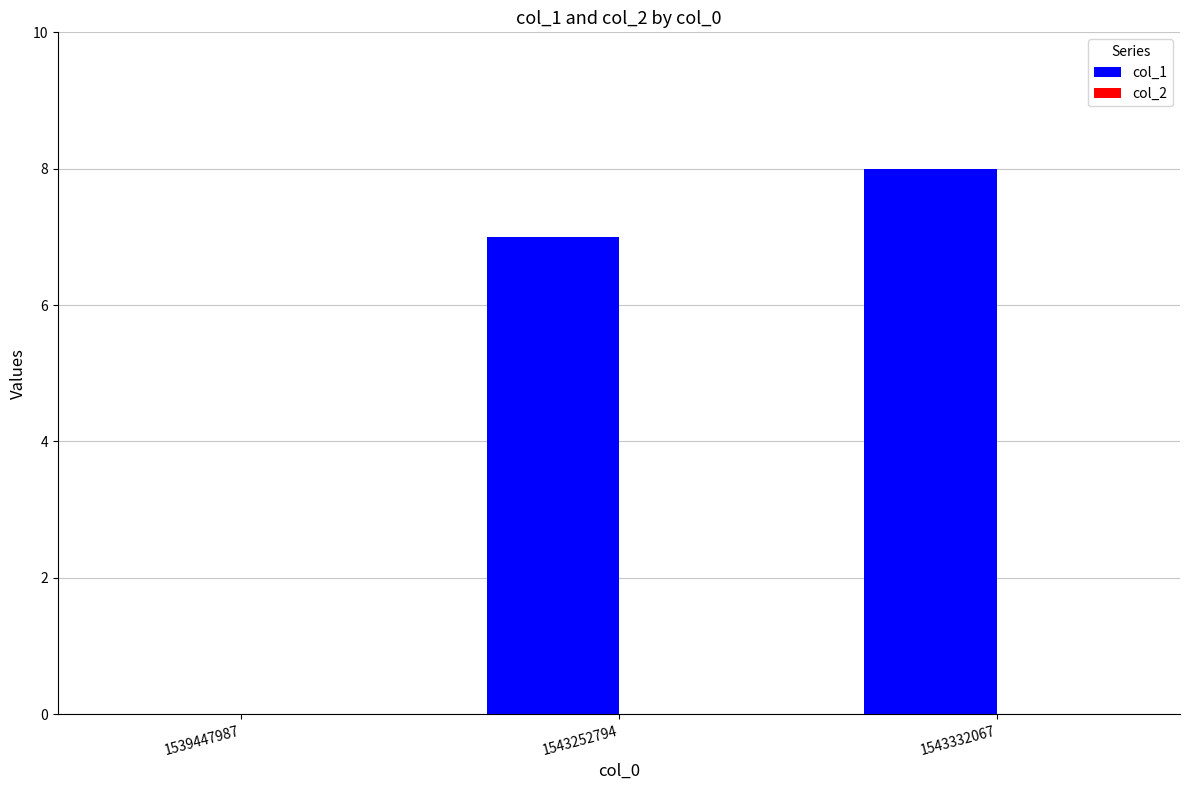

Reading right to left, what are all the values shown in this chart?

1543332067=8	1543252794=7	1539447987=0